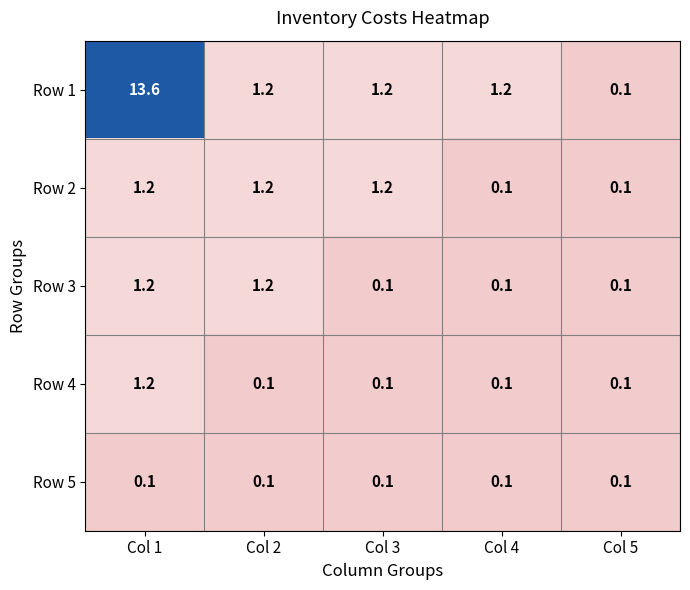

What is the spread (max minus min) of values at Col 1?

13.5